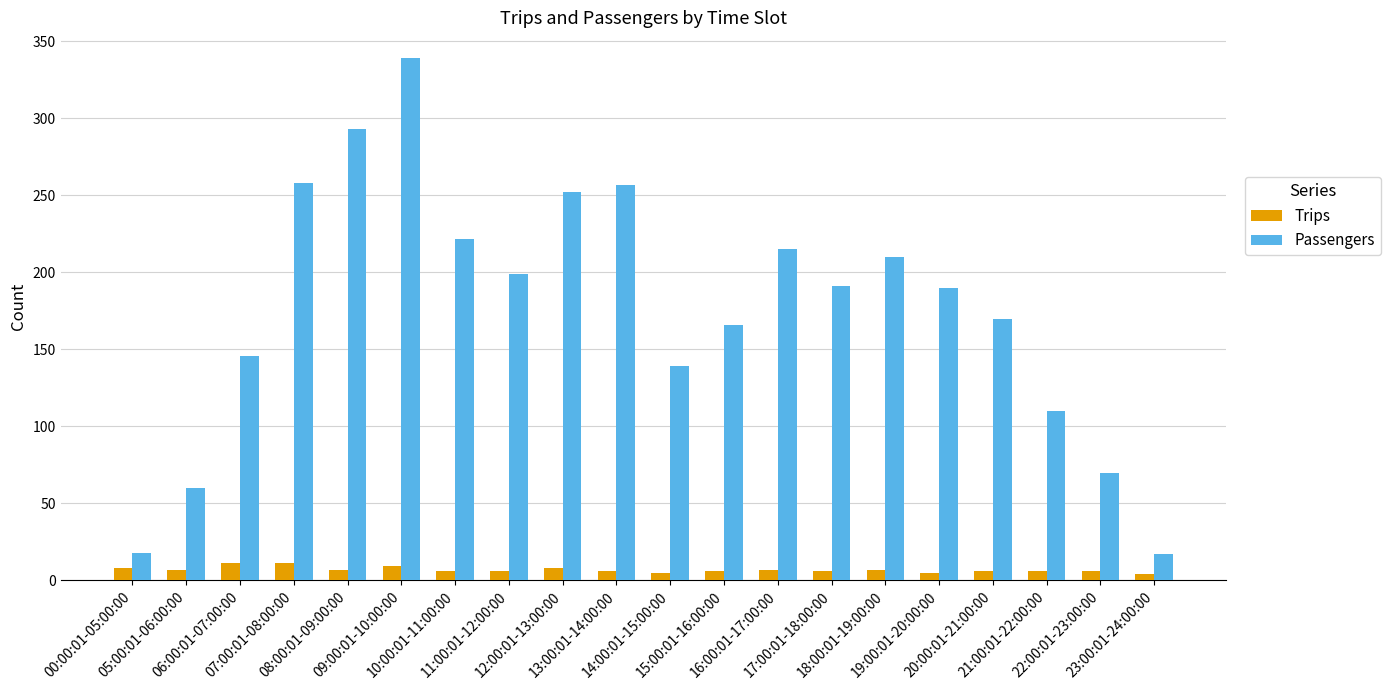

What is the sum of all Trips values?

137